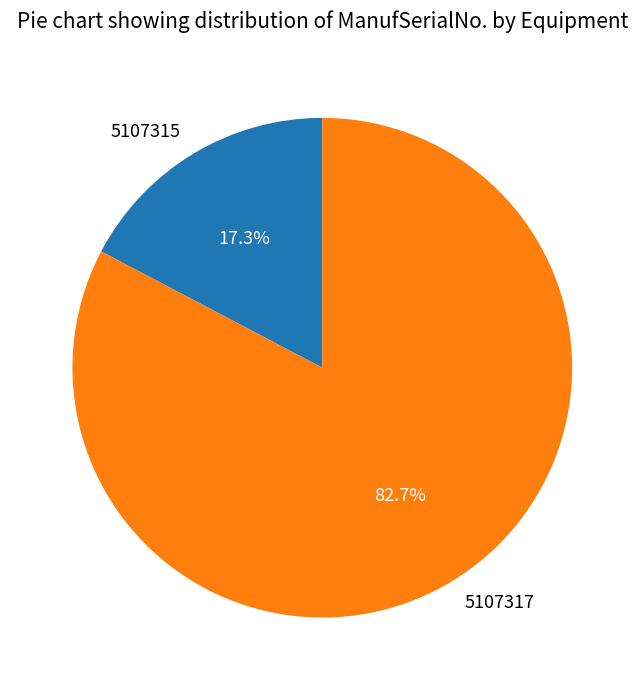

Rank the categories by value from highest to lowest.

5107317, 5107315